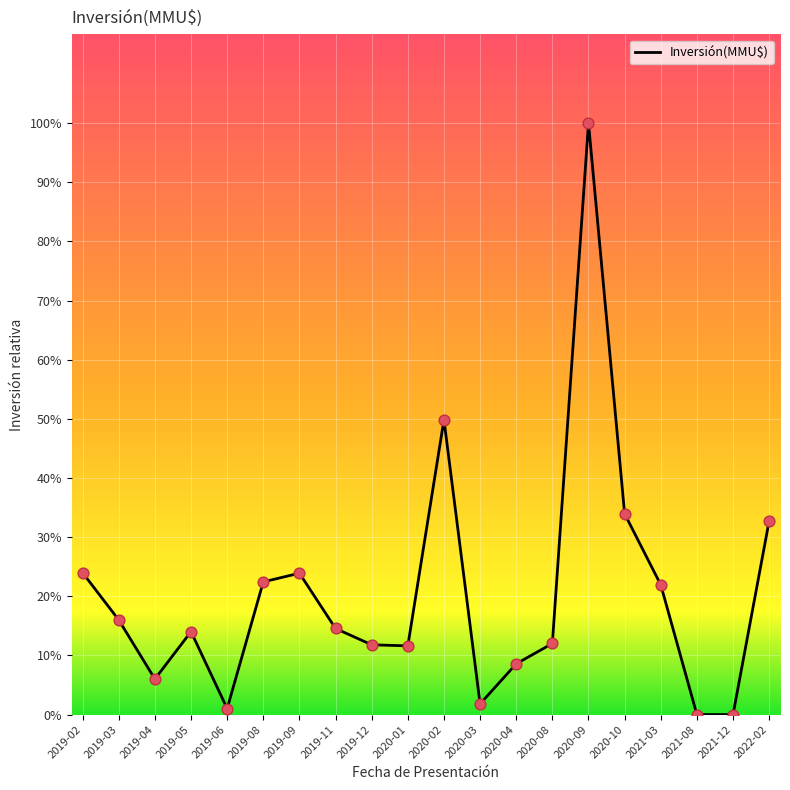

Approximately how many times larger is the value at 2019-11 compared to 2019-09?

0.6